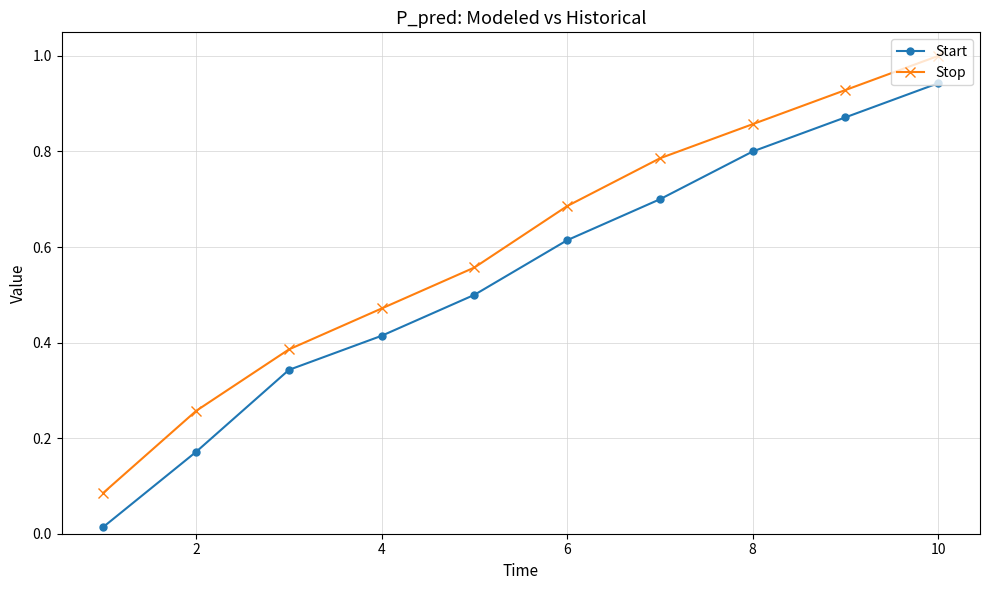

How many lines are shown in the chart?

2